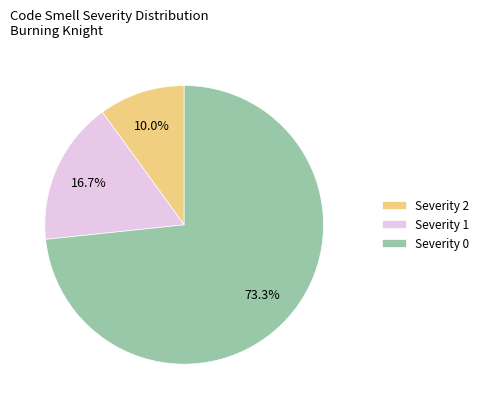

What is the smallest slice in the pie chart?

Severity 2